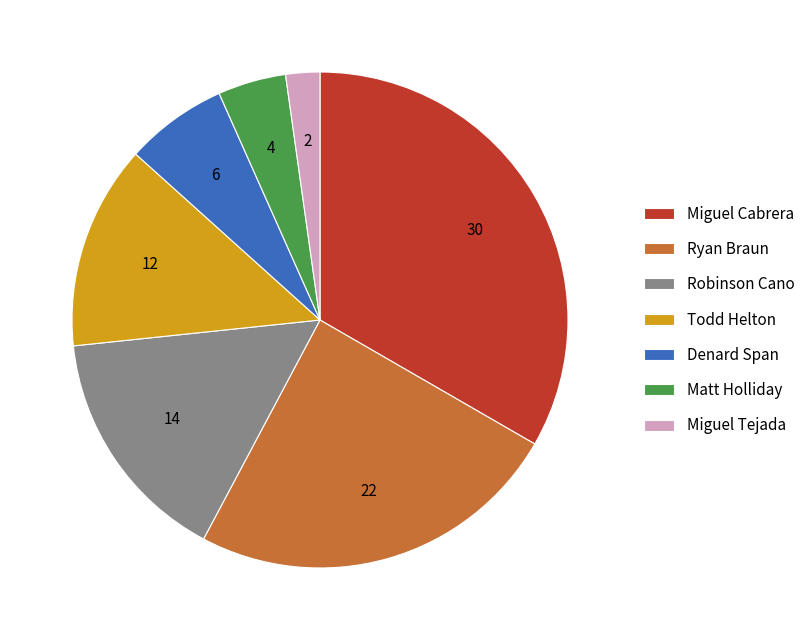

Is there any slice that represents more than half of the pie?

No